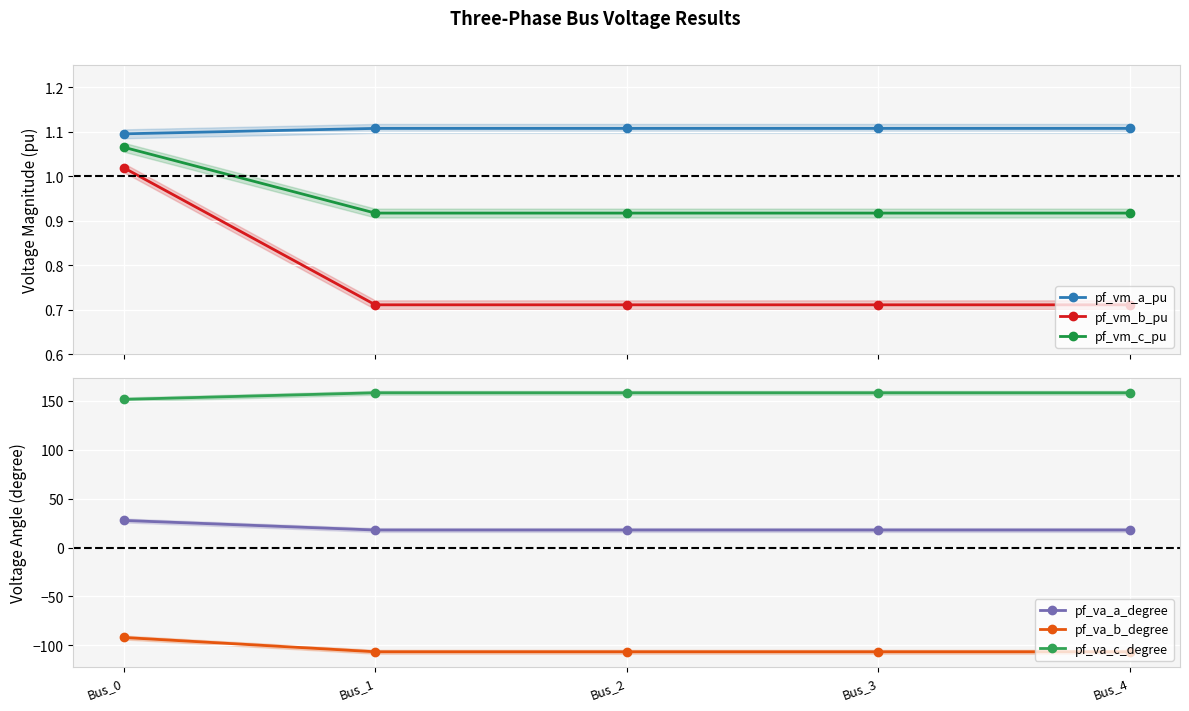

True or false: pf_vm_b_pu has a value of 1.1 at Bus_3.

False